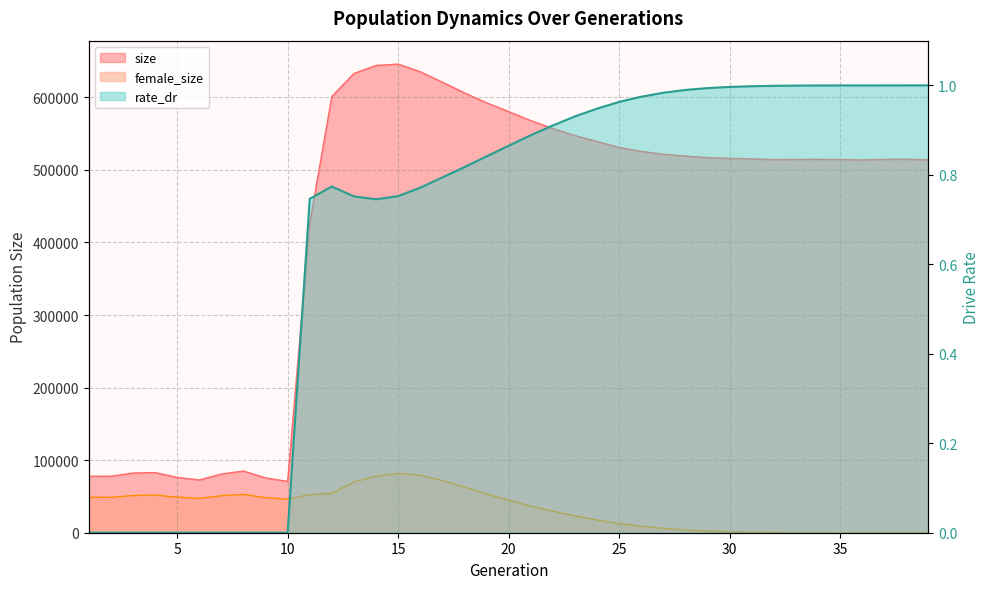

Reading left to right, transcribe all the data shown in this chart.

size: 77802.0	77842.0	82224.0	82898.0	76259.0	72705.0	80843.0	84993.0	75511.0	70744.0	426319.0	601073.0	632844.0	643862.0	645826.0	635321.0	620940.0	606201.0	592573.0	580405.0	567950.0	557005.0	547398.0	539185.0	531009.0	525497.0	521584.0	519093.0	516965.0	516004.0	515216.0	514159.0	514533.0	514590.0	514393.0	513780.0	514541.0	514688.0	513821.0
female_size: 48847.0	48708.0	51269.0	51950.0	48997.0	47259.0	51017.0	52879.0	48269.0	46293.0	52531.0	54299.0	70098.0	77939.0	81738.0	79199.0	72073.0	63026.0	53422.0	45005.0	36762.0	29655.0	23369.0	17577.0	12841.0	8934.0	6015.0	3830.0	2332.0	1371.0	748.0	384.0	182.0	78.0	34.0	13.0	5.0	2.0	0.0
rate_dr: 0.0	0.0	0.0	0.0	0.0	0.0	0.0	0.0	0.0	0.0	0.7	0.8	0.8	0.7	0.8	0.8	0.8	0.8	0.8	0.9	0.9	0.9	0.9	0.9	1.0	1.0	1.0	1.0	1.0	1.0	1.0	1.0	1.0	1.0	1.0	1.0	1.0	1.0	1.0